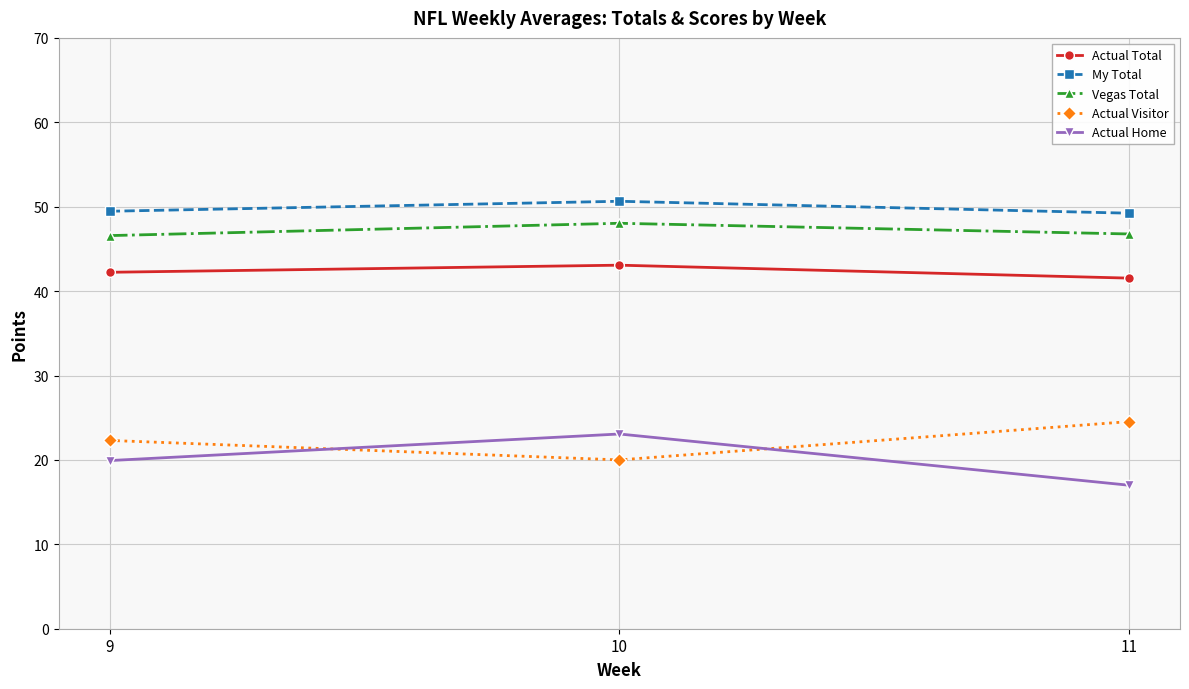

Read the Actual Home value at 10.

23.1